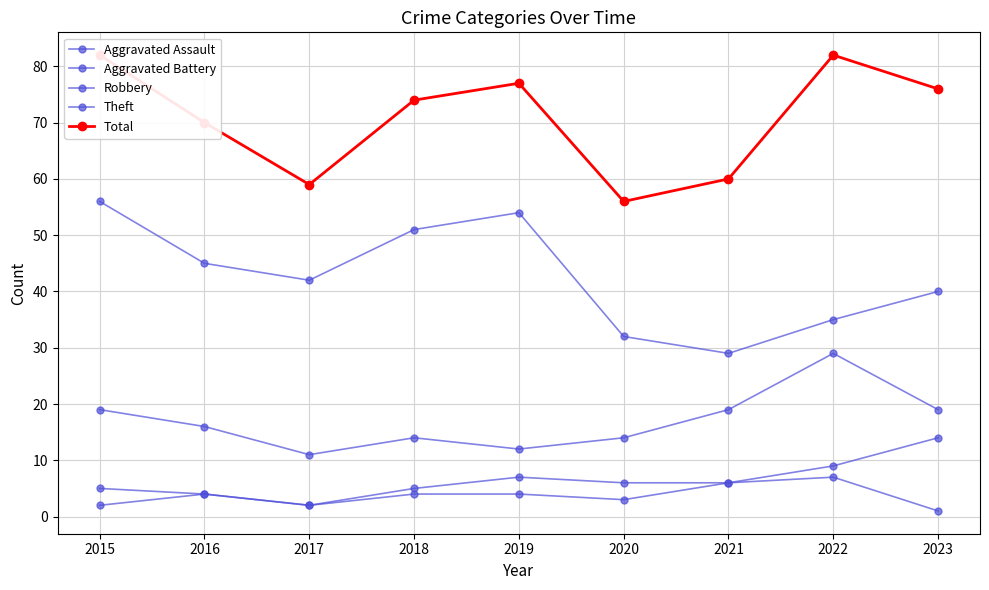

Reading left to right, extract all data points from this chart.

Aggravated Assault: 2	4	2	4	4	3	6	7	1
Aggravated Battery: 5	4	2	5	7	6	6	9	14
Robbery: 19	16	11	14	12	14	19	29	19
Theft: 56	45	42	51	54	32	29	35	40
Total: 82	70	59	74	77	56	60	82	76